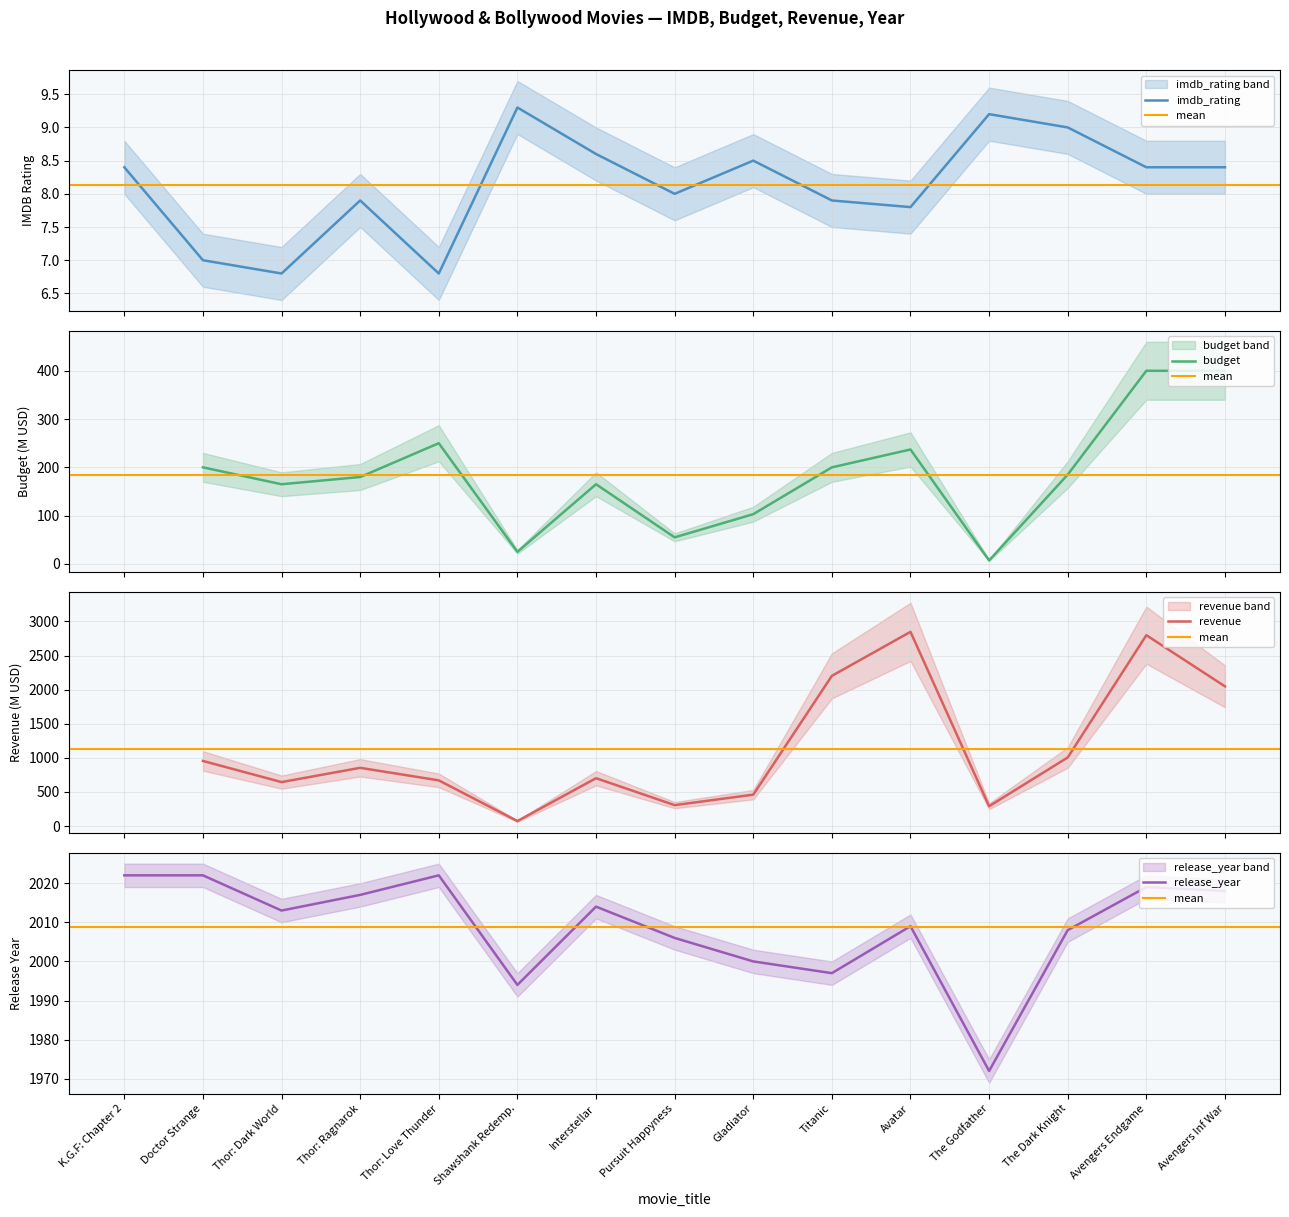

What is the difference between the second highest and minimum values in the imdb_rating series?

2.4